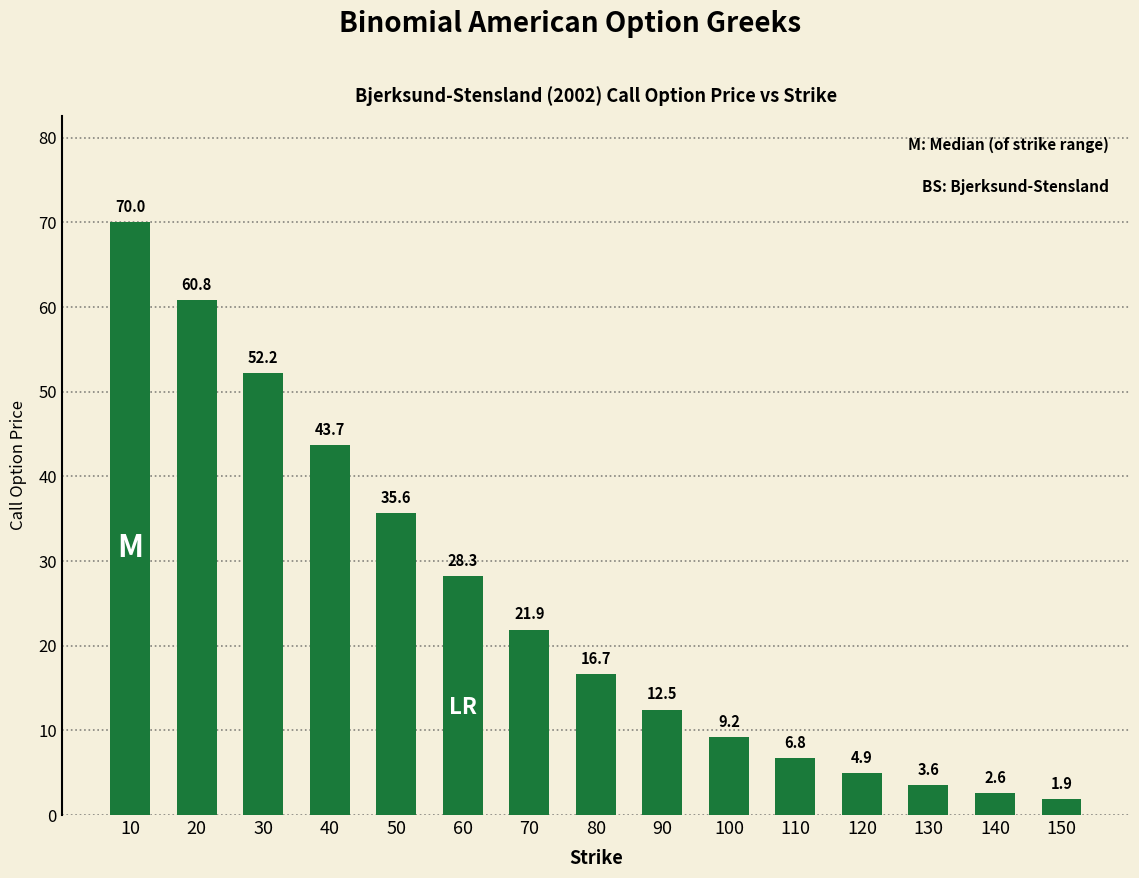

What is the difference between the second highest and minimum values?

59.0